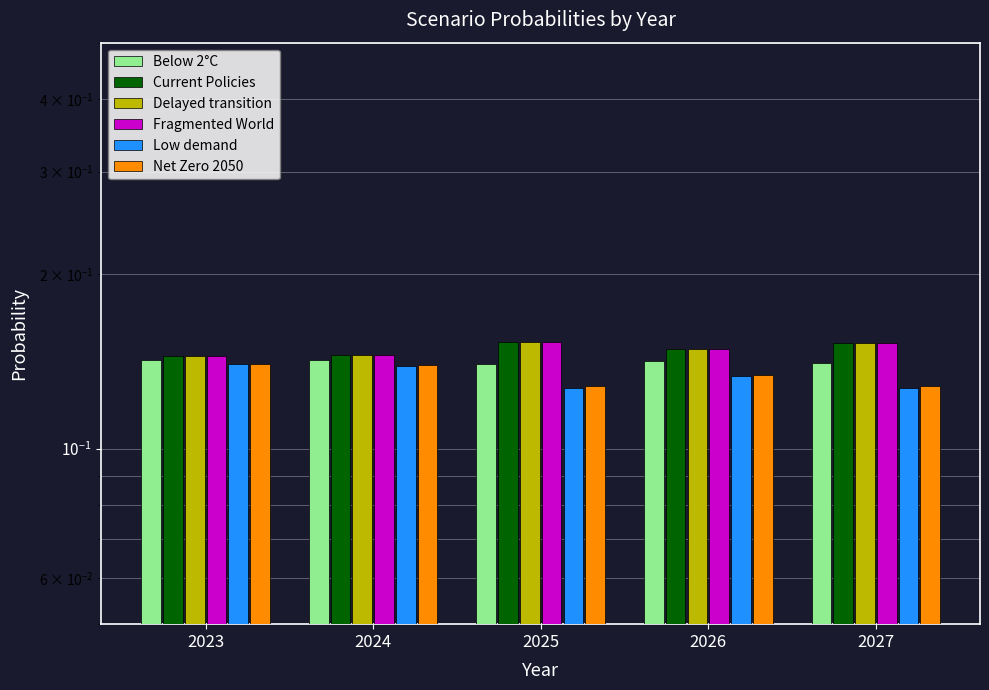

What are all the series names shown in the legend?

Below 2°C, Current Policies, Delayed transition, Fragmented World, Low demand, Net Zero 2050